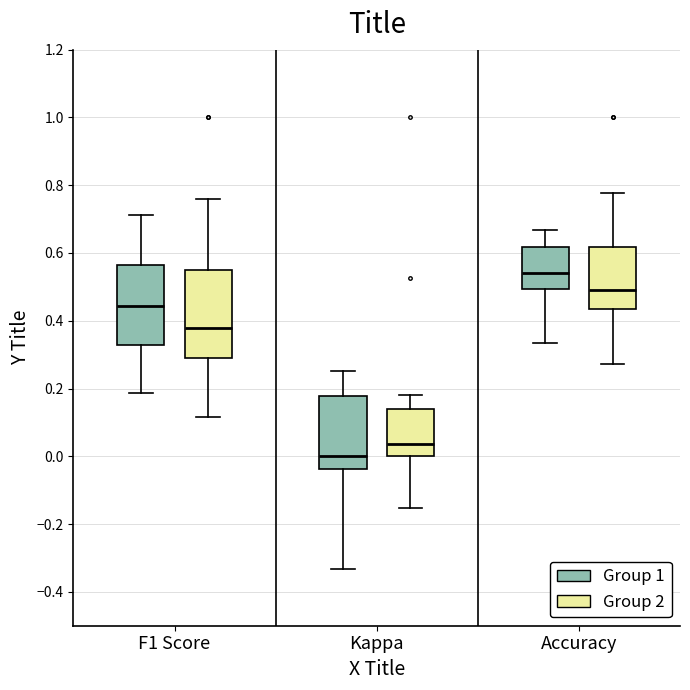

Reading left to right, transcribe this box plot: for each box, give where its median line is, the range the box spans, and where its two whiskers end, as read against the y-axis. The values are not printed on the chart, so give them approximately, as read against the axis.

F1 Score (Group 1): median 0.44, box 0.32 to 0.56, whiskers 0.18 to 0.72
F1 Score (Group 2): median 0.38, box 0.28 to 0.56, whiskers 0.12 to 0.76
Kappa (Group 1): median 0.00, box -0.04 to 0.18, whiskers -0.34 to 0.26
Kappa (Group 2): median 0.04, box 0.00 to 0.14, whiskers -0.16 to 0.18
Accuracy (Group 1): median 0.54, box 0.50 to 0.62, whiskers 0.34 to 0.66
Accuracy (Group 2): median 0.48, box 0.44 to 0.62, whiskers 0.28 to 0.78